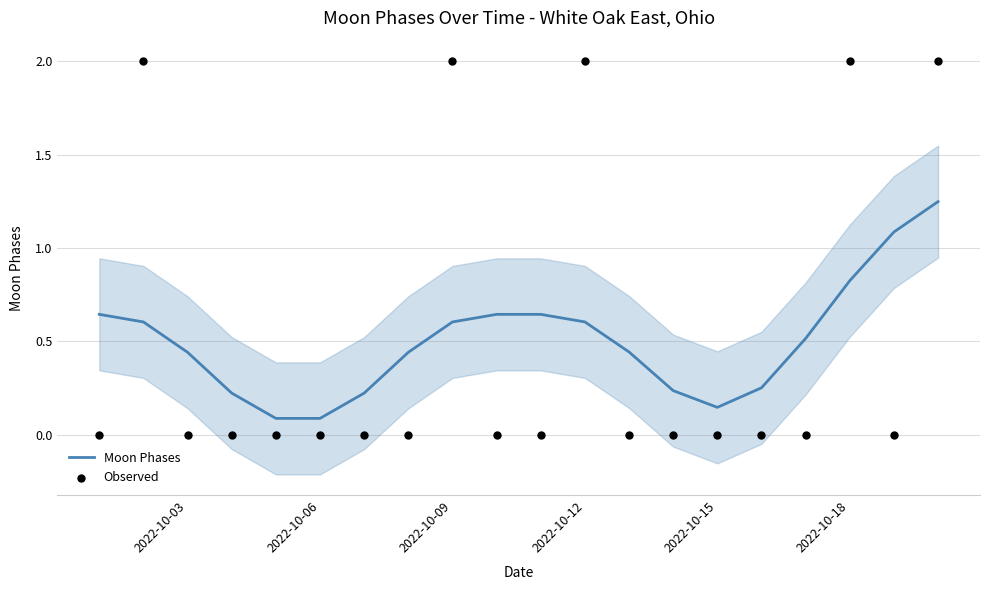

Which series contains the highest Y value?

Observed